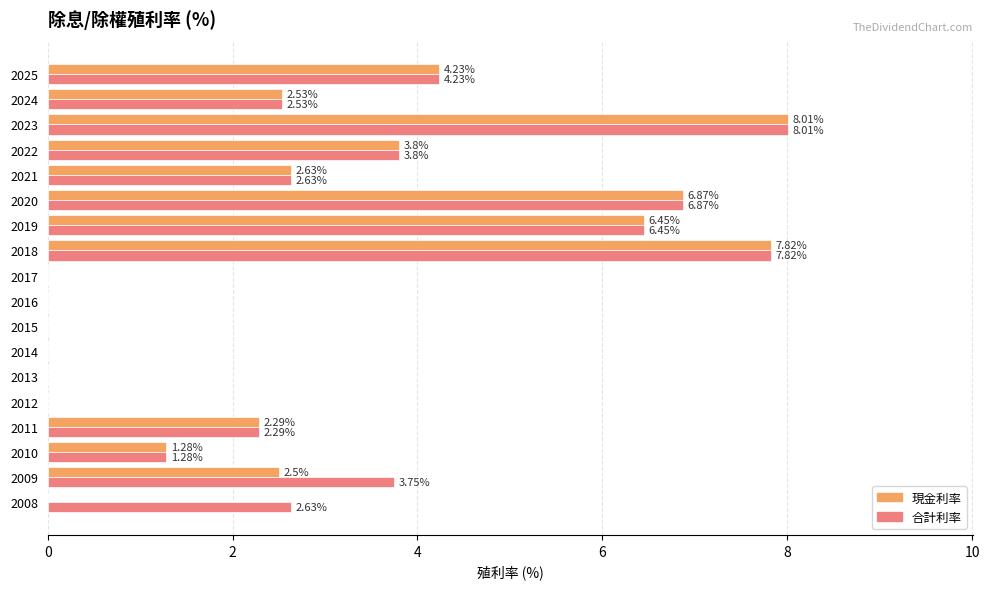

Between 2025 and 2009, which series saw the biggest shift?

現金利率